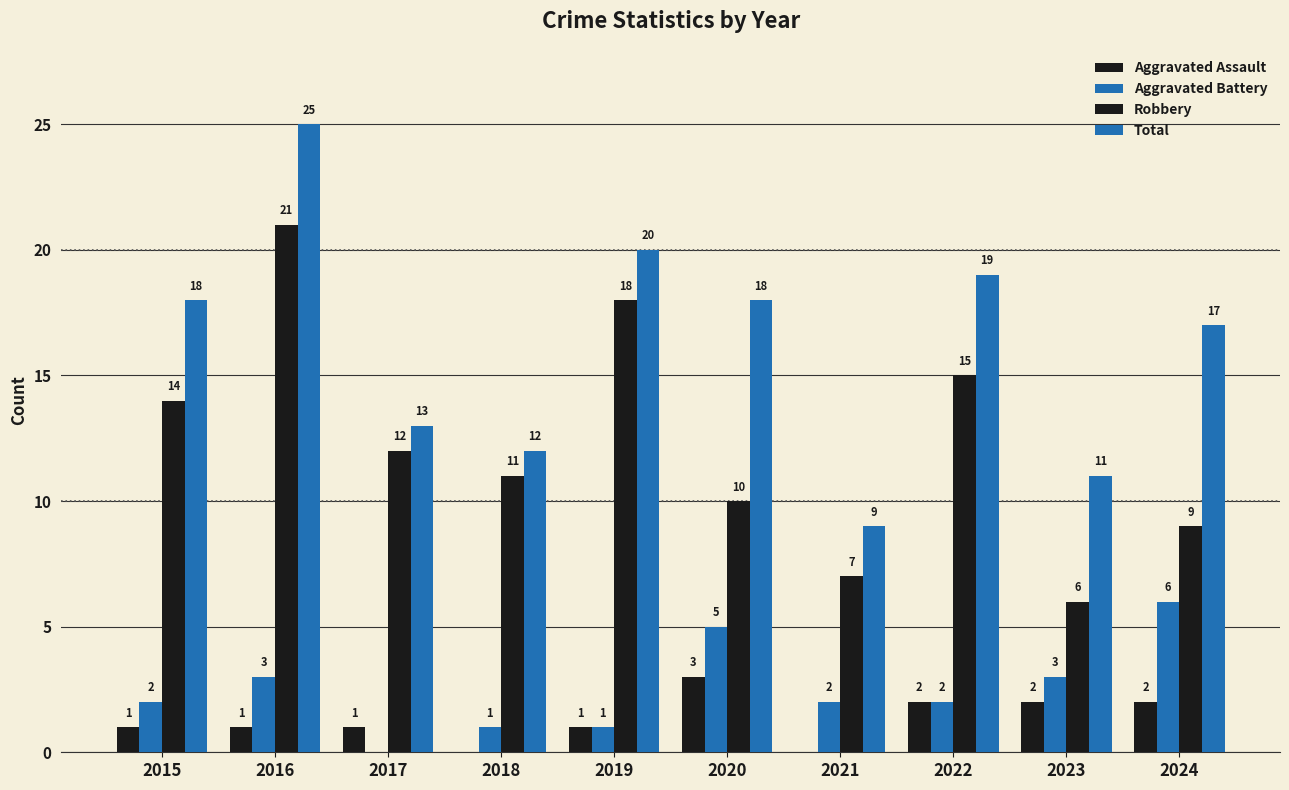

Are the bars grouped side by side (vs. stacked)?

Yes